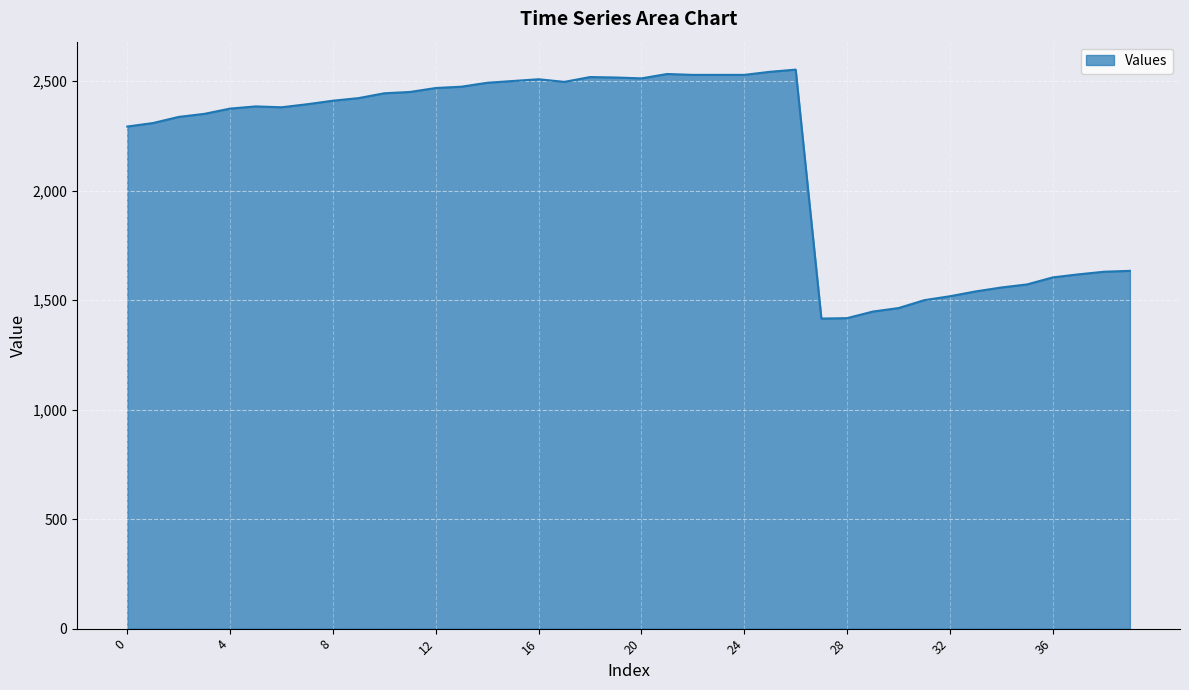

What is the difference between the maximum and minimum values?

1137